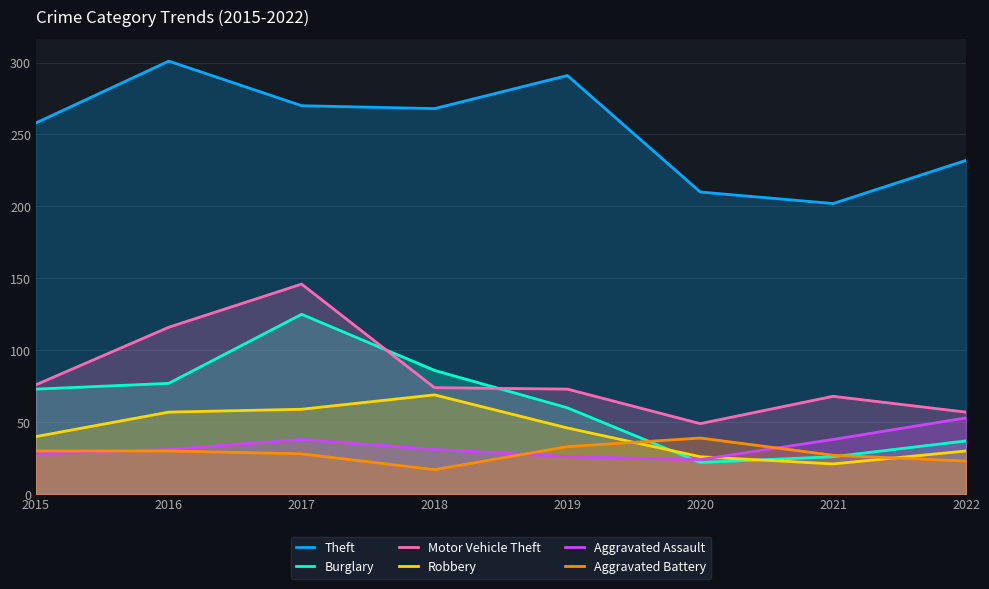

What is the total value across all series at 2017?

666